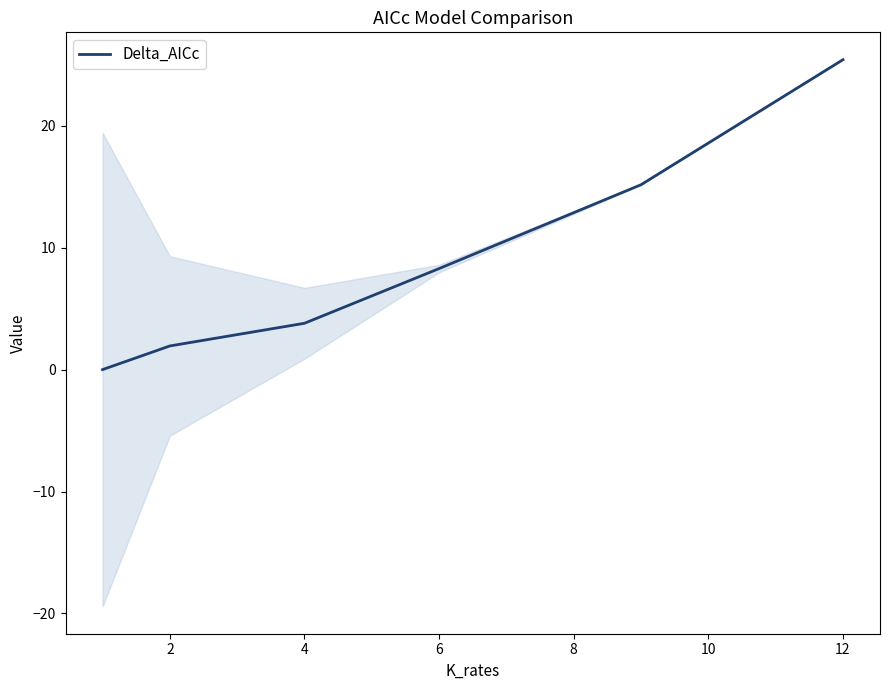

What is the approximate value at 6?

8.3